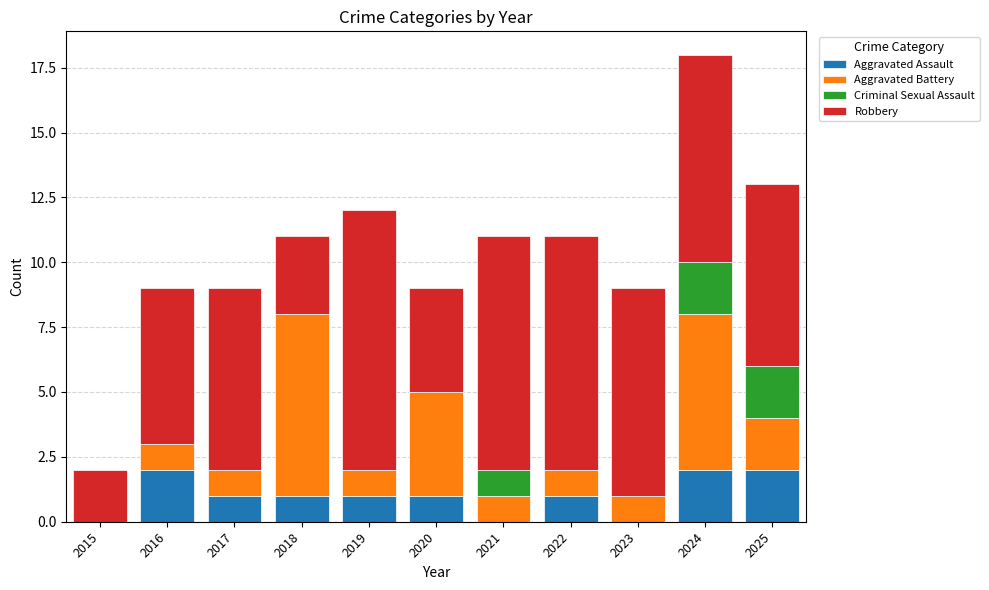

What is the sum of all Aggravated Assault values?

11